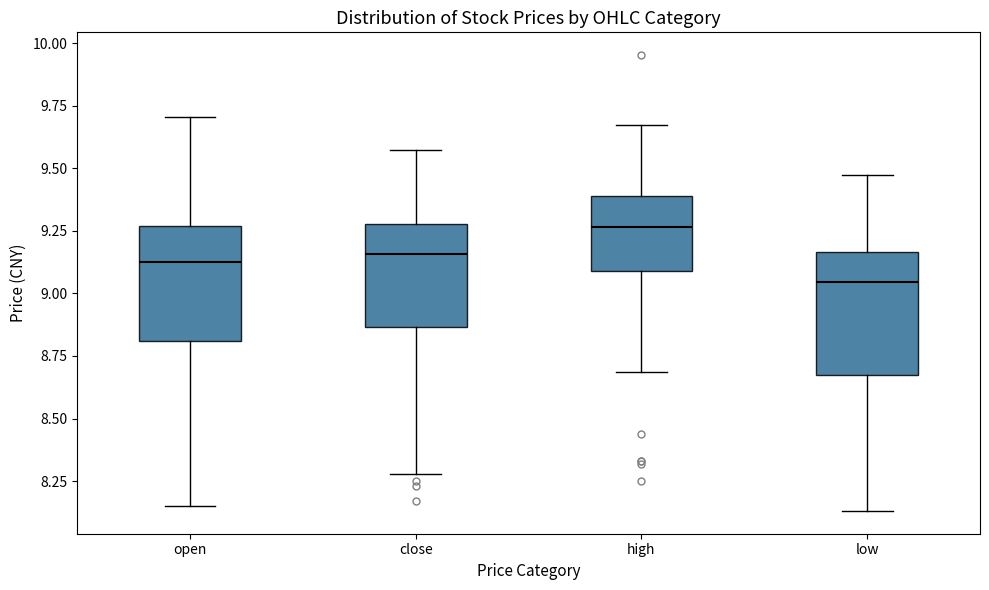

Reading left to right, transcribe this box plot: for each box, give where its median line is, the range the box spans, and where its two whiskers end, as read against the y-axis. The values are not printed on the chart, so give them approximately, as read against the axis.

open: median 9.15, box 8.80 to 9.25, whiskers 8.15 to 9.70
close: median 9.15, box 8.85 to 9.30, whiskers 8.30 to 9.55
high: median 9.25, box 9.10 to 9.40, whiskers 8.70 to 9.65
low: median 9.05, box 8.65 to 9.15, whiskers 8.15 to 9.45